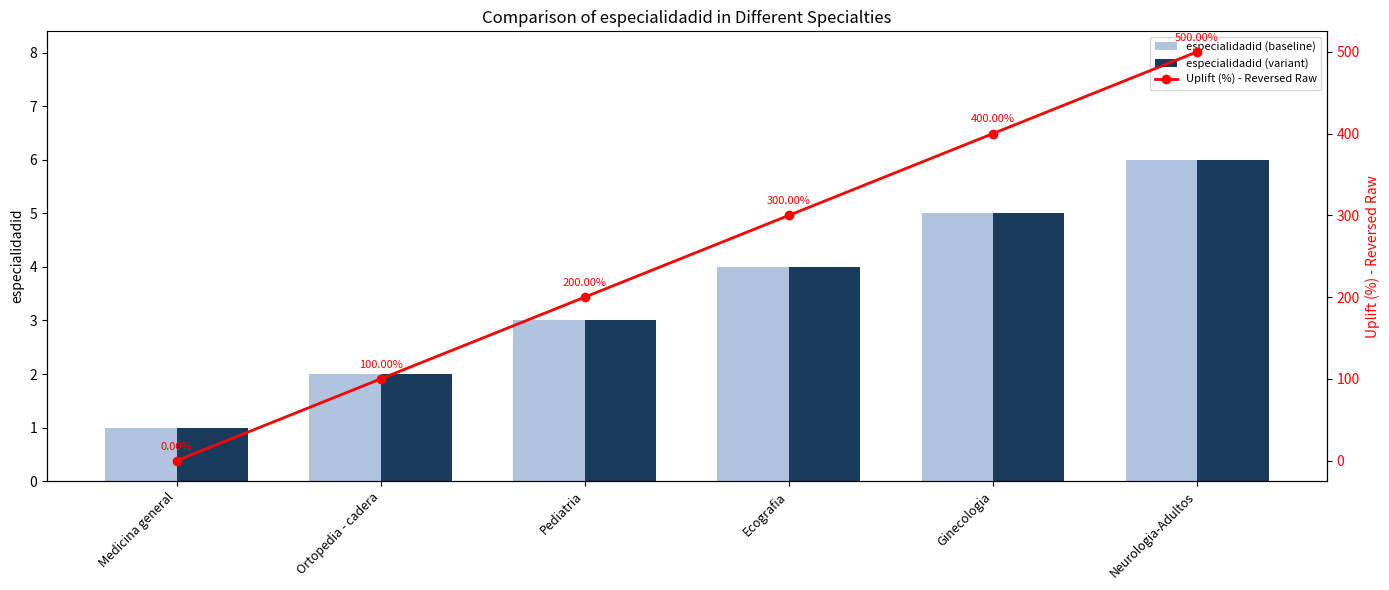

What is the maximum value shown in the chart?

500